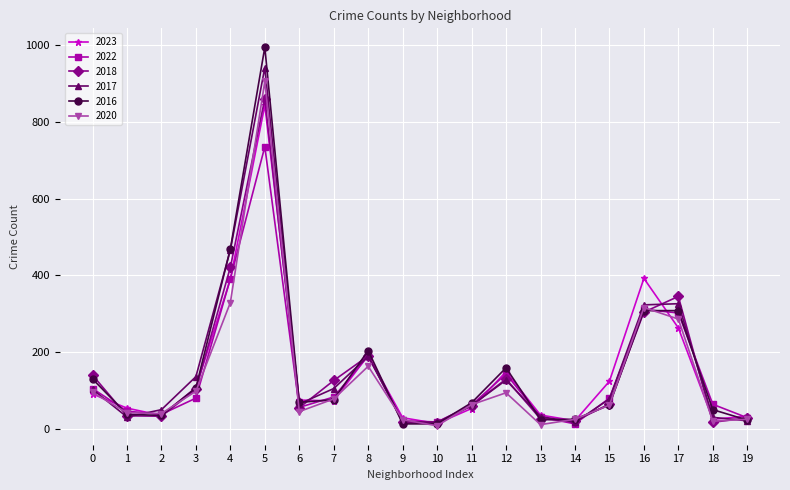

The value of 2017 at 12 is 207. True or false?

False